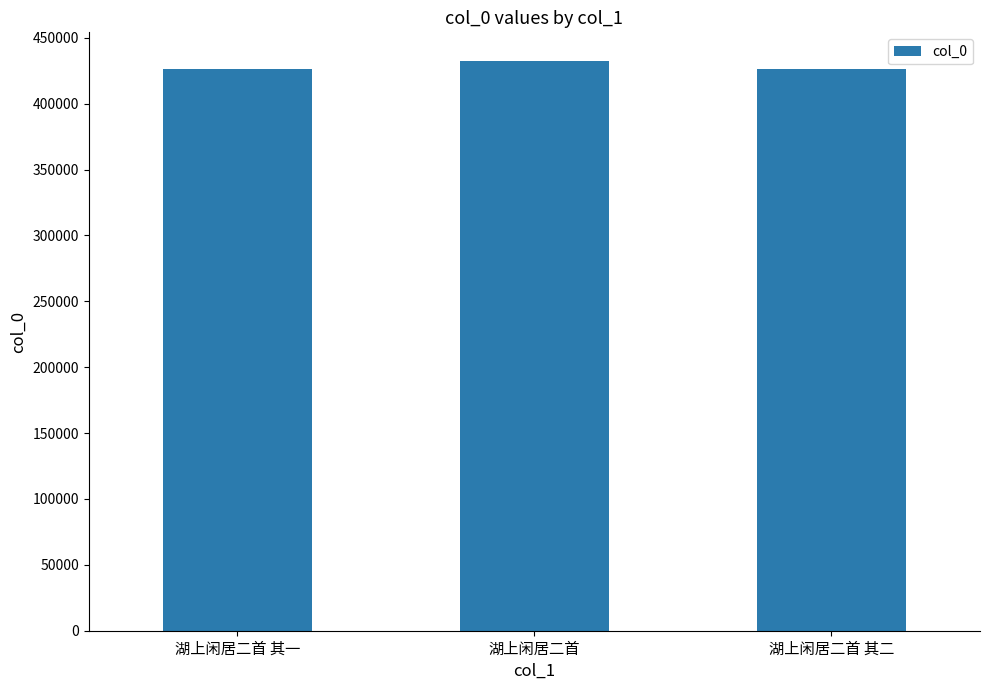

What is the change in value from 湖上闲居二首 其一 to 湖上闲居二首?

+5825